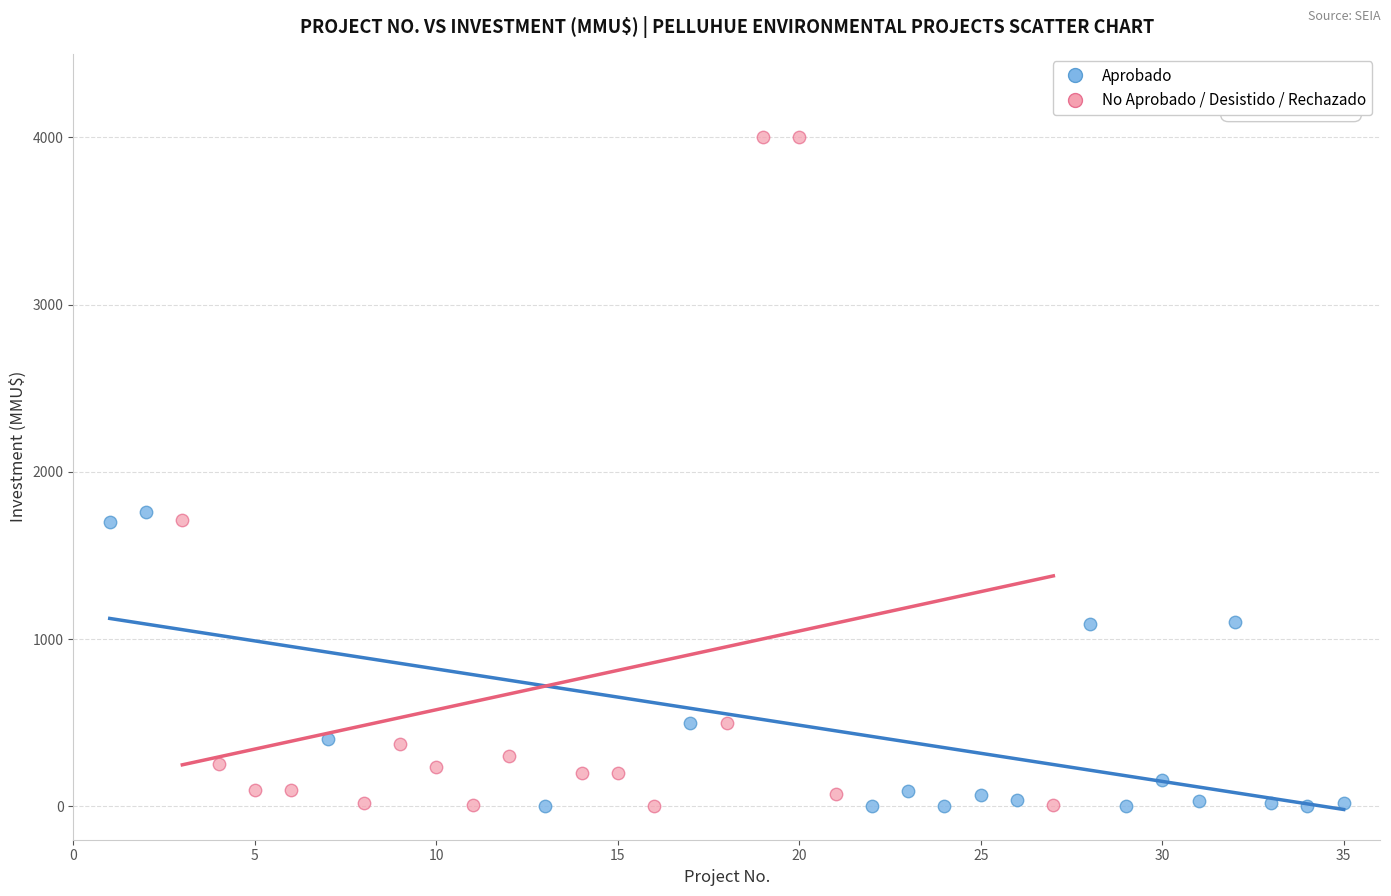

What are all the series names shown in the legend?

Aprobado, No Aprobado / Desistido / Rechazado